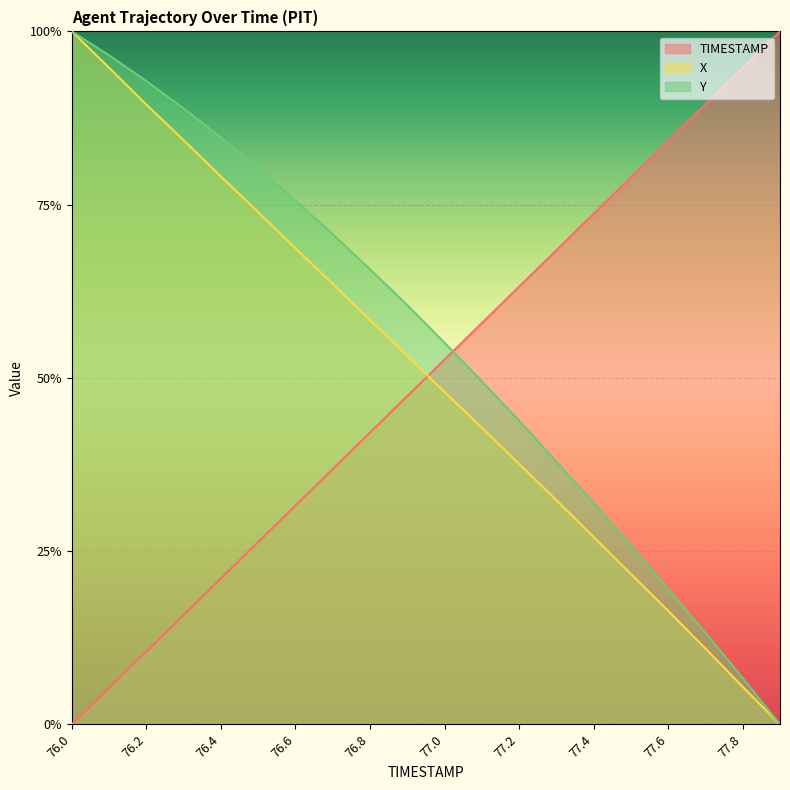

How many distinct data groups are displayed?

3